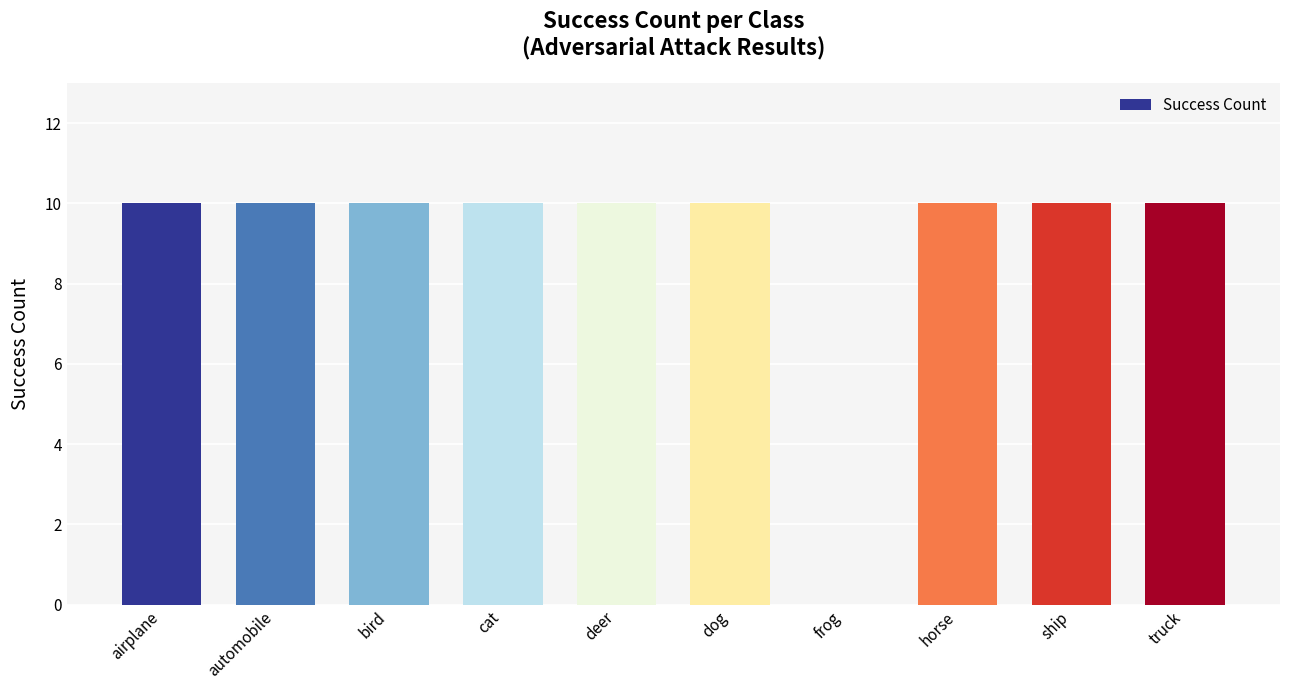

The chart shows a value of 10 at dog. True or false?

True